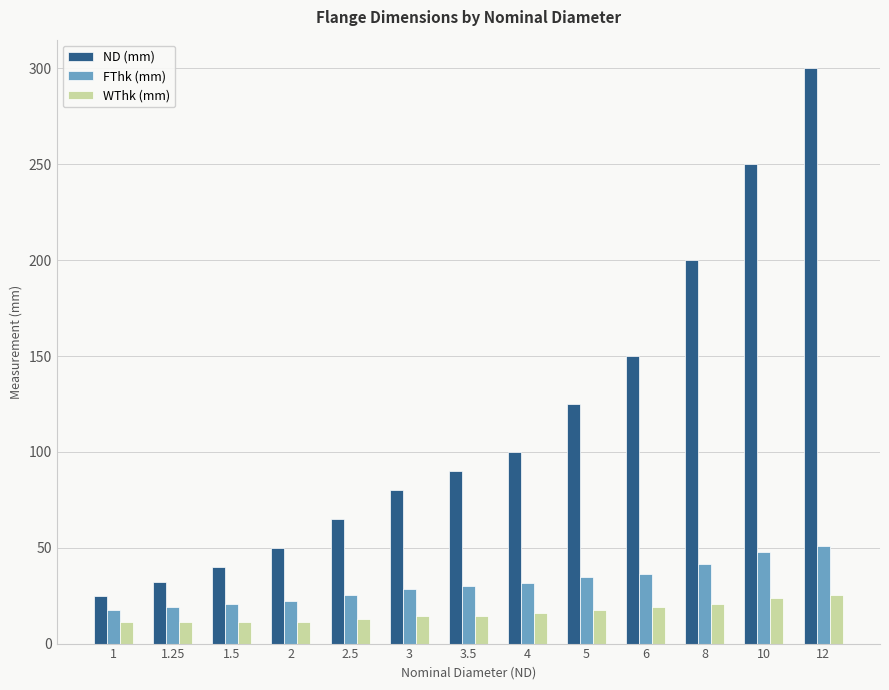

Rank the series by their maximum value, from highest to lowest.

ND (mm), FThk (mm), WThk (mm)